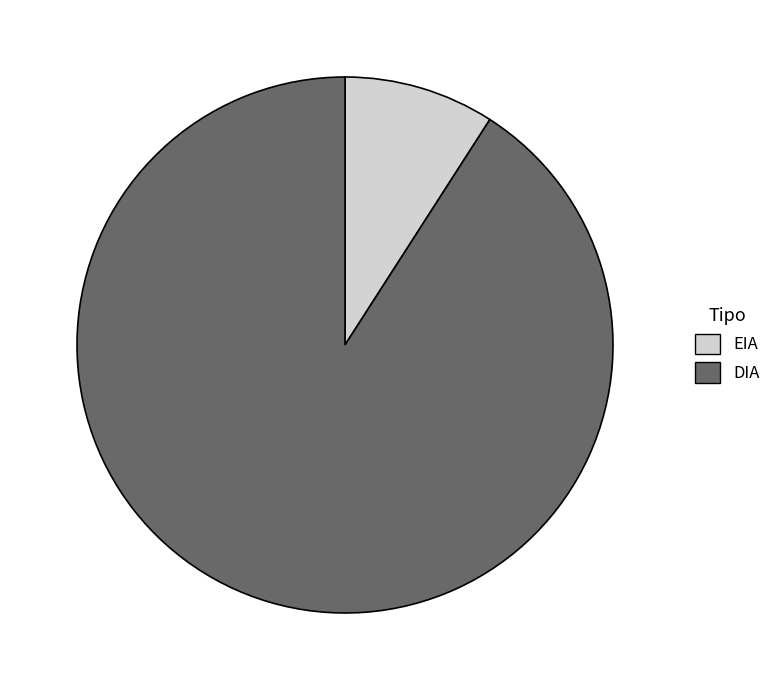

Do EIA and DIA together represent more than half of the pie?

Yes